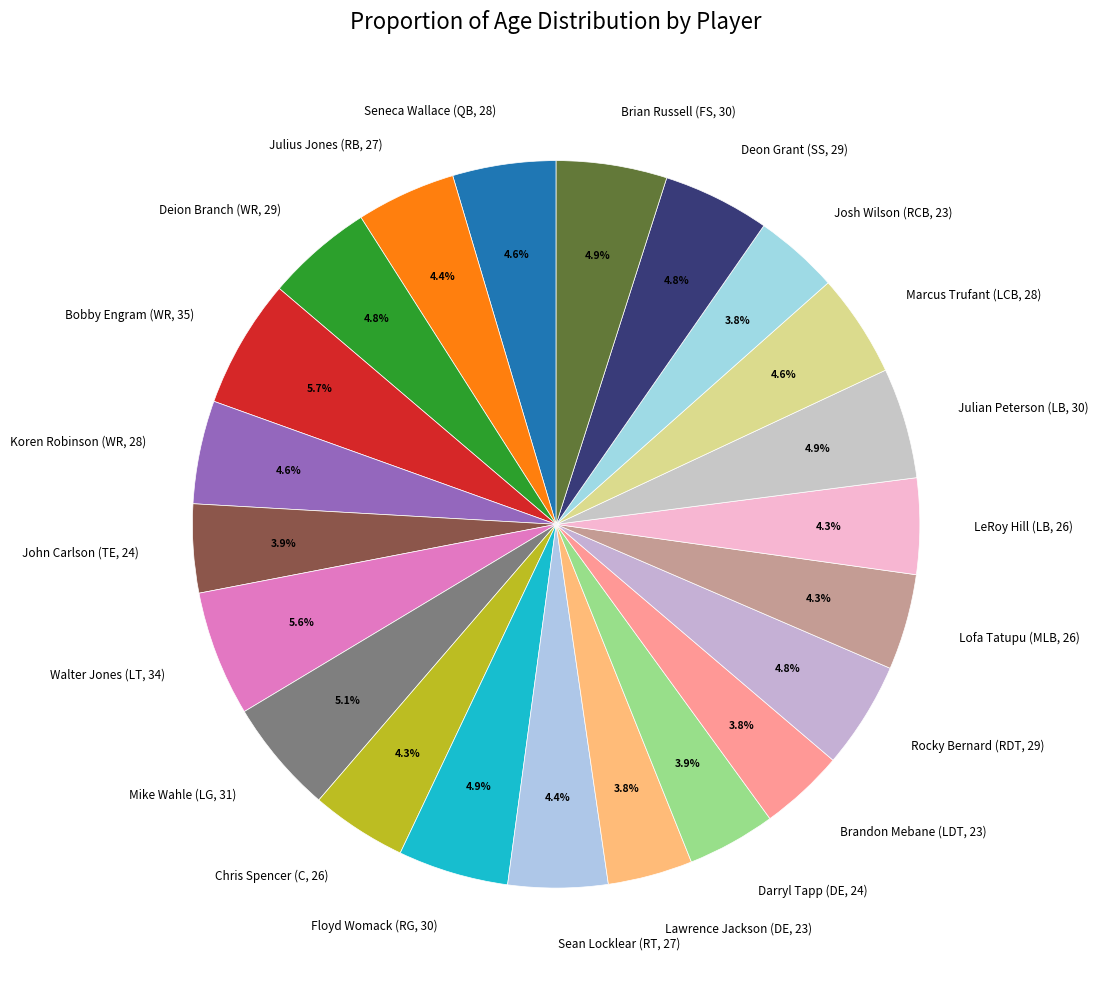

Approximately how many times larger is the value at LeRoy Hill (LB, 26) compared to Rocky Bernard (RDT, 29)?

0.9